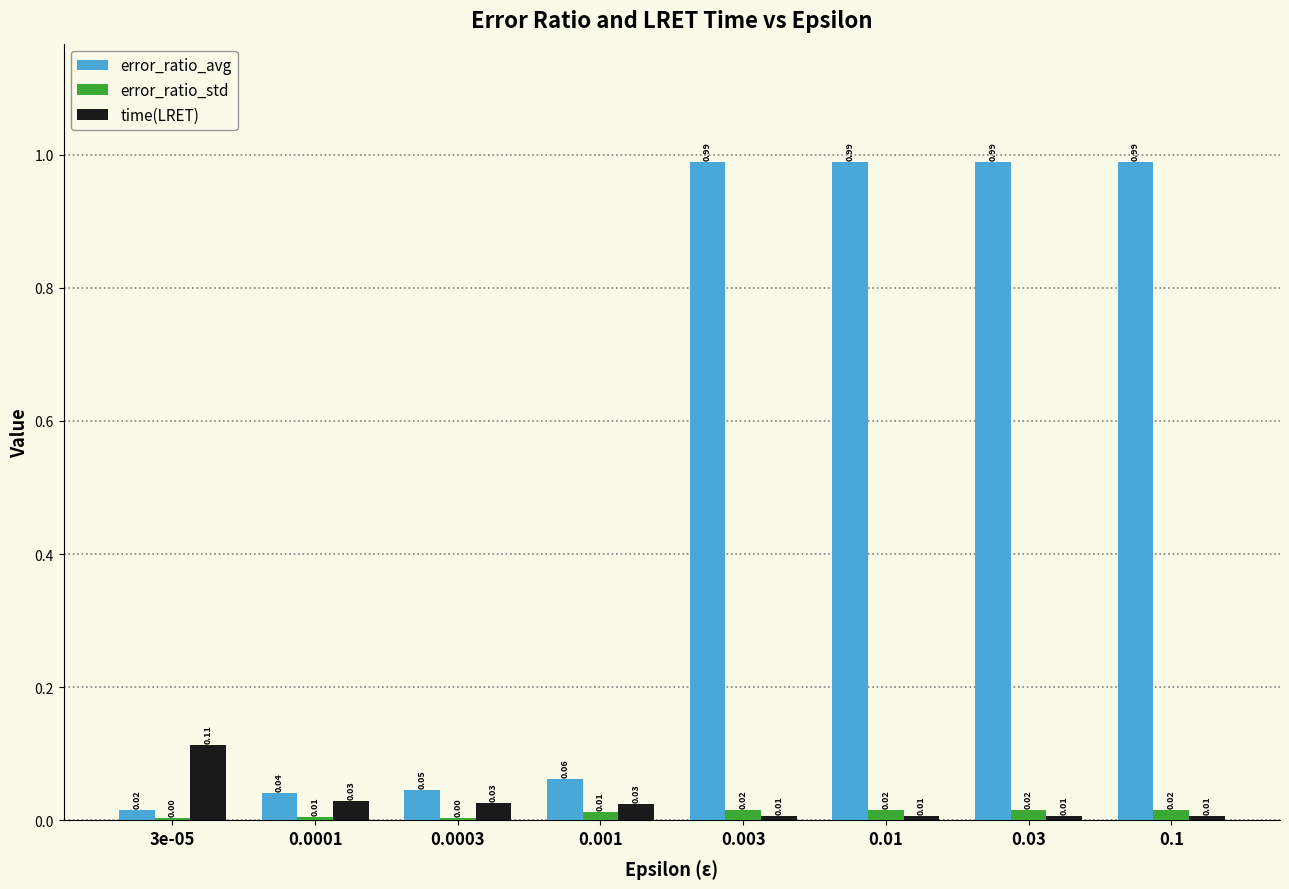

What are all the series names shown in the legend?

error_ratio_avg, error_ratio_std, time(LRET)